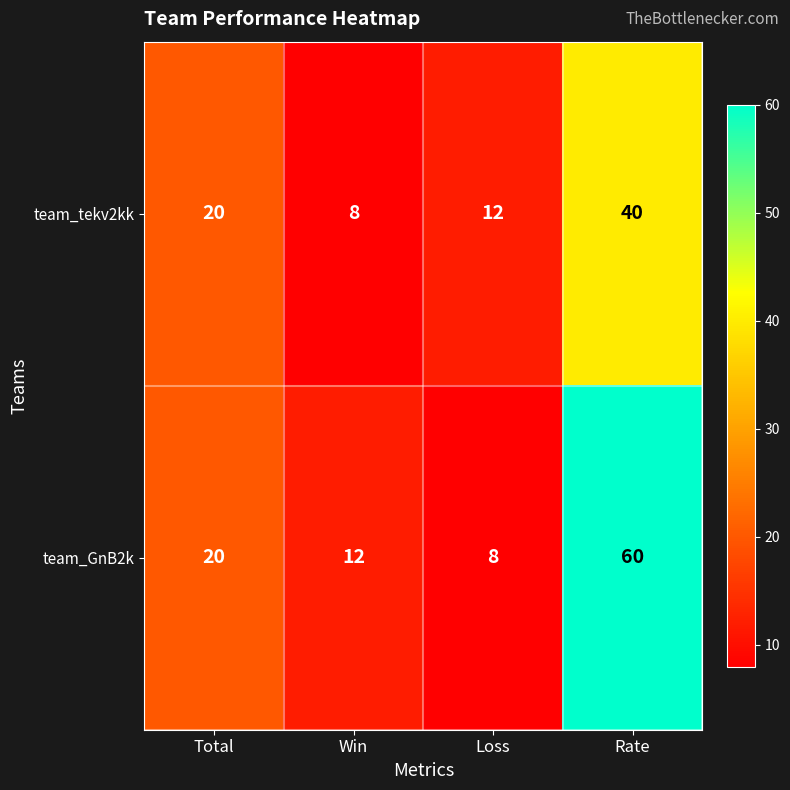

Reading left to right, list all the values displayed in this chart.

team_tekv2kk: Total=20	Win=8	Loss=12	Rate=40
team_GnB2k: Total=20	Win=12	Loss=8	Rate=60